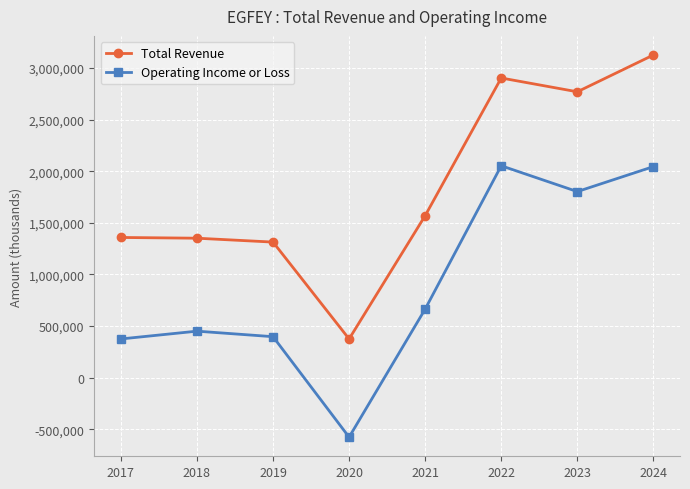

Count the number of data series in this chart.

2